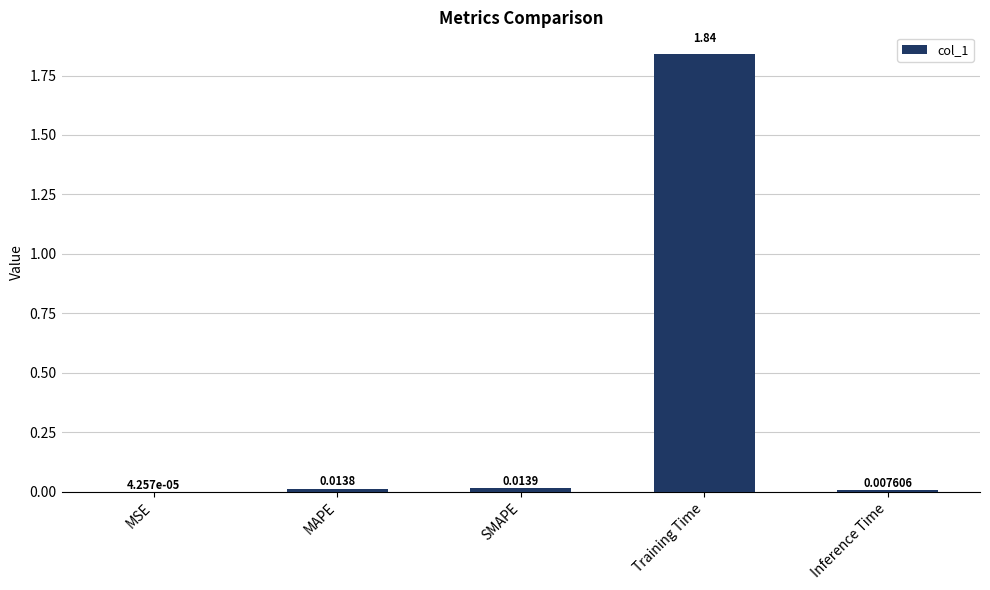

What is the sum of all values?

1.9